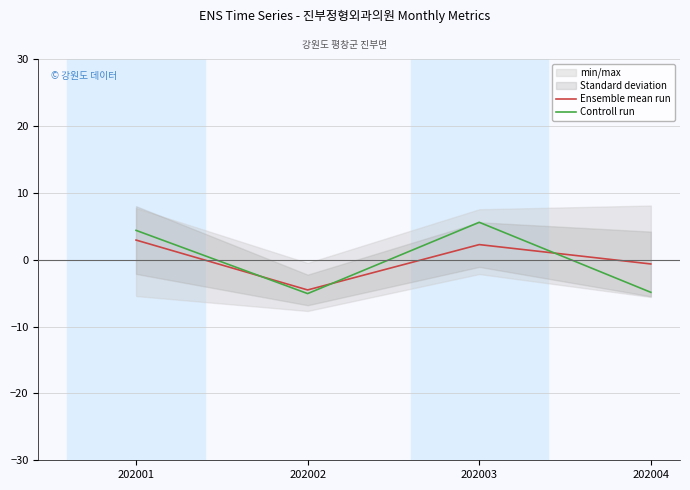

How many intersections are there between Ensemble mean run and Controll run?

3